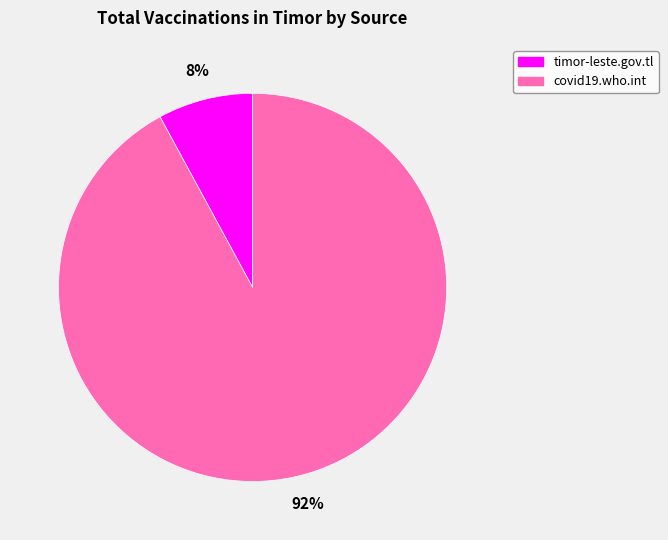

Count the number of slices in the pie.

2